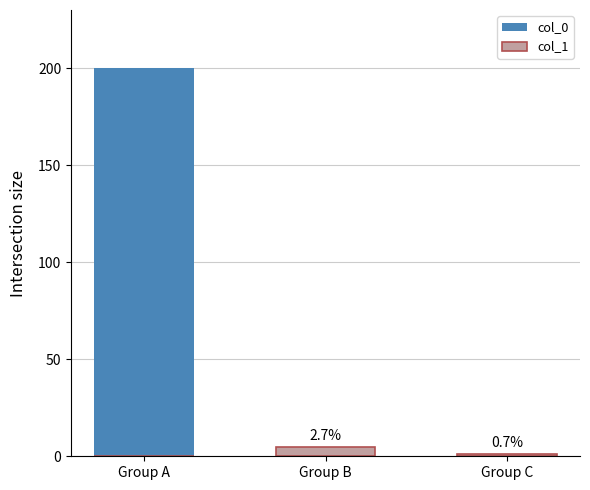

The col_0 series shows 2 at Group C. True or false?

False